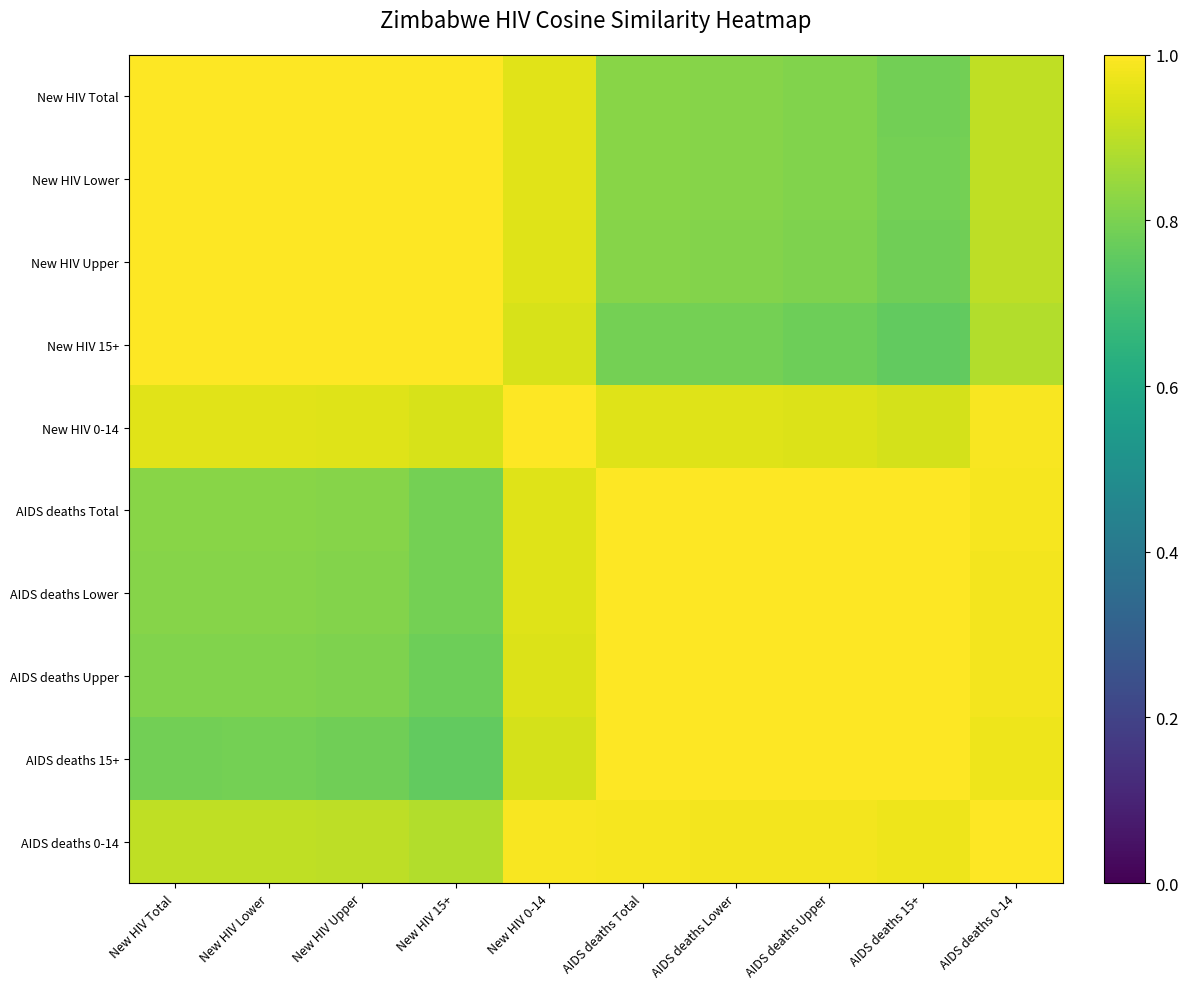

Which series has the largest range (max minus min)?

New HIV 15+